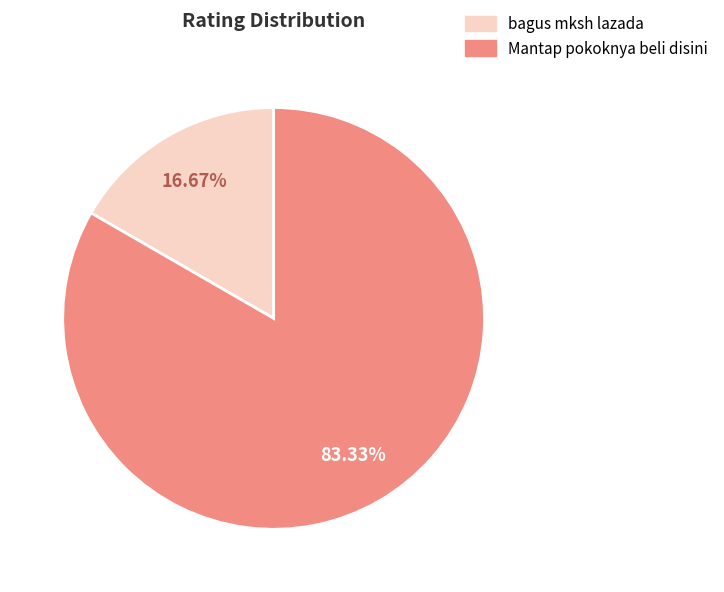

What is the ratio of the value at Mantap pokoknya beli disini to the value at bagus mksh lazada?

5.0